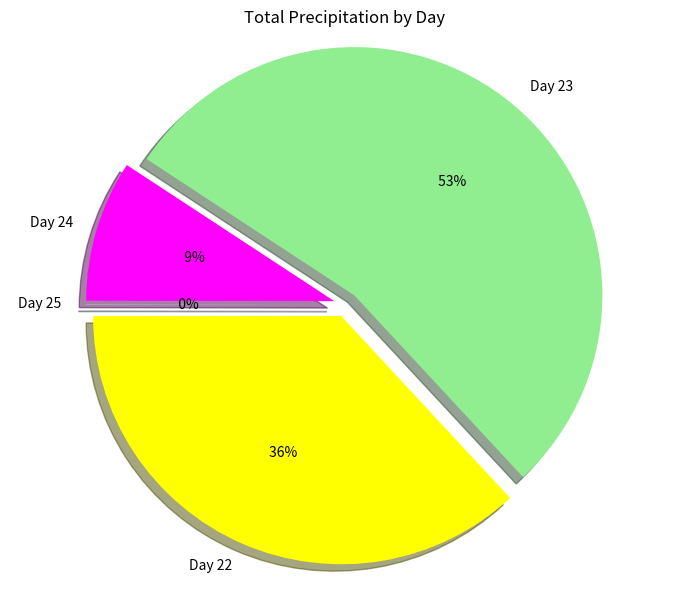

Which category has the biggest portion of the pie?

23